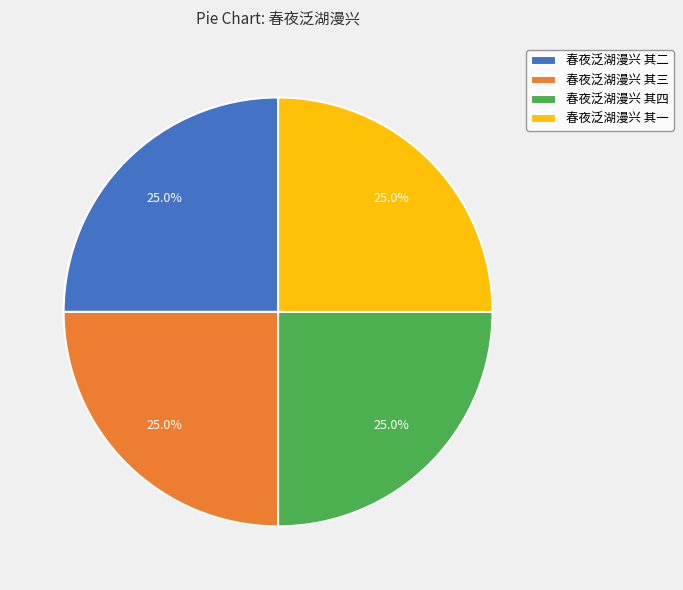

What percentage is NOT represented by 春夜泛湖漫兴 其二?

75.0%